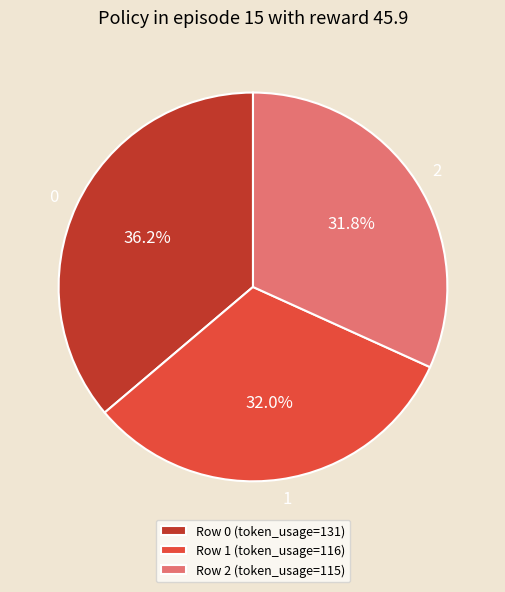

Approximately how many times larger is the value at 1 compared to 2?

1.0